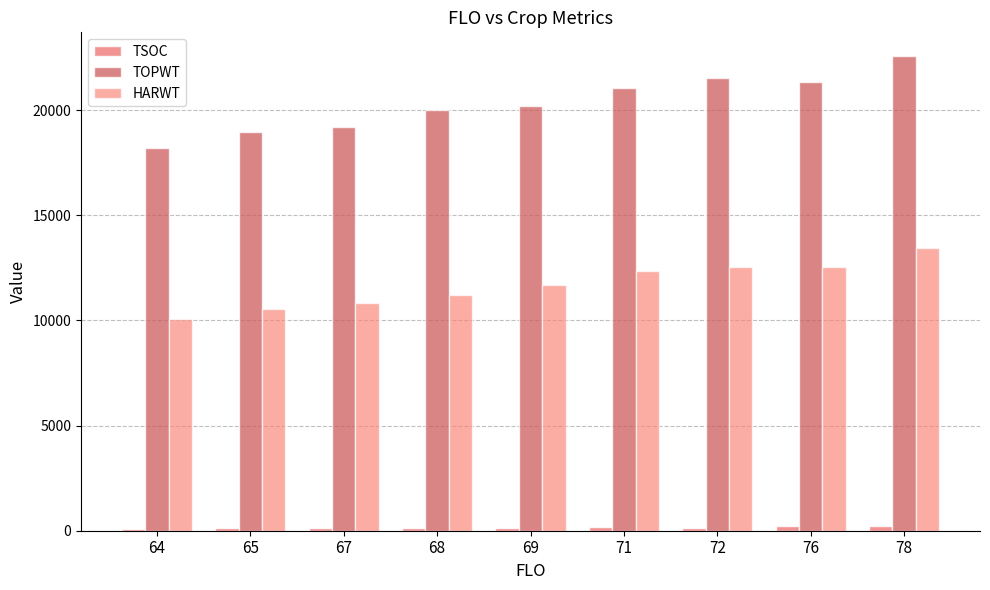

Does the chart contain any negative values?

No